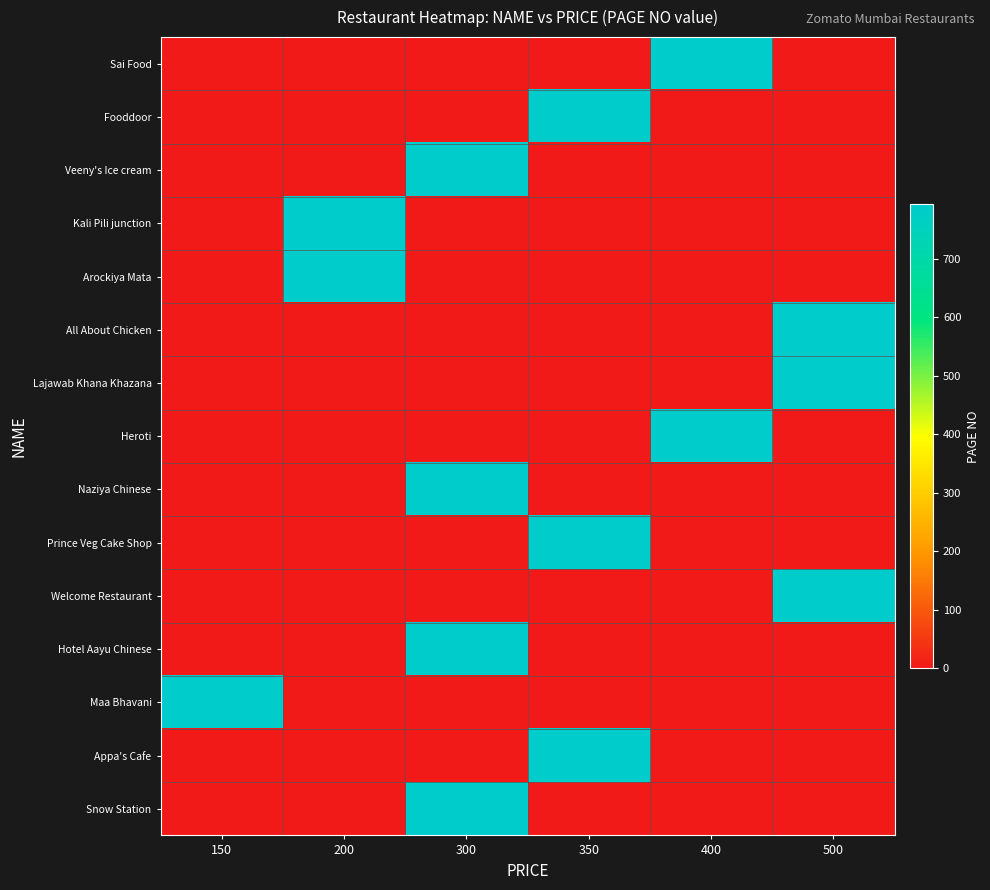

Reading right to left, list all the values displayed in this chart.

Sai Food: 500=0	400=793	350=0	300=0	200=0	150=0
Fooddoor: 500=0	400=0	350=793	300=0	200=0	150=0
Veeny's Ice cream: 500=0	400=0	350=0	300=793	200=0	150=0
Kali Pili junction: 500=0	400=0	350=0	300=0	200=793	150=0
Arockiya Mata: 500=0	400=0	350=0	300=0	200=793	150=0
All About Chicken: 500=793	400=0	350=0	300=0	200=0	150=0
Lajawab Khana Khazana: 500=793	400=0	350=0	300=0	200=0	150=0
Heroti: 500=0	400=793	350=0	300=0	200=0	150=0
Naziya Chinese: 500=0	400=0	350=0	300=793	200=0	150=0
Prince Veg Cake Shop: 500=0	400=0	350=793	300=0	200=0	150=0
Welcome Restaurant: 500=793	400=0	350=0	300=0	200=0	150=0
Hotel Aayu Chinese: 500=0	400=0	350=0	300=793	200=0	150=0
Maa Bhavani: 500=0	400=0	350=0	300=0	200=0	150=793
Appa's Cafe: 500=0	400=0	350=793	300=0	200=0	150=0
Snow Station: 500=0	400=0	350=0	300=793	200=0	150=0